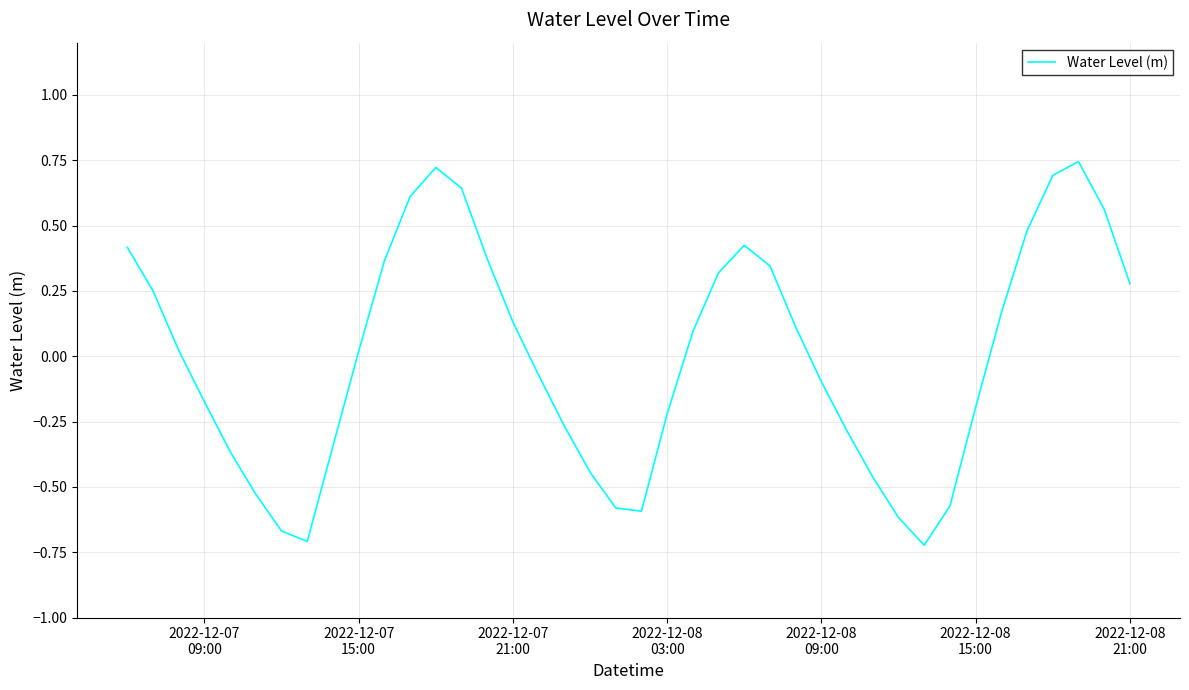

How many lines are shown in the chart?

1